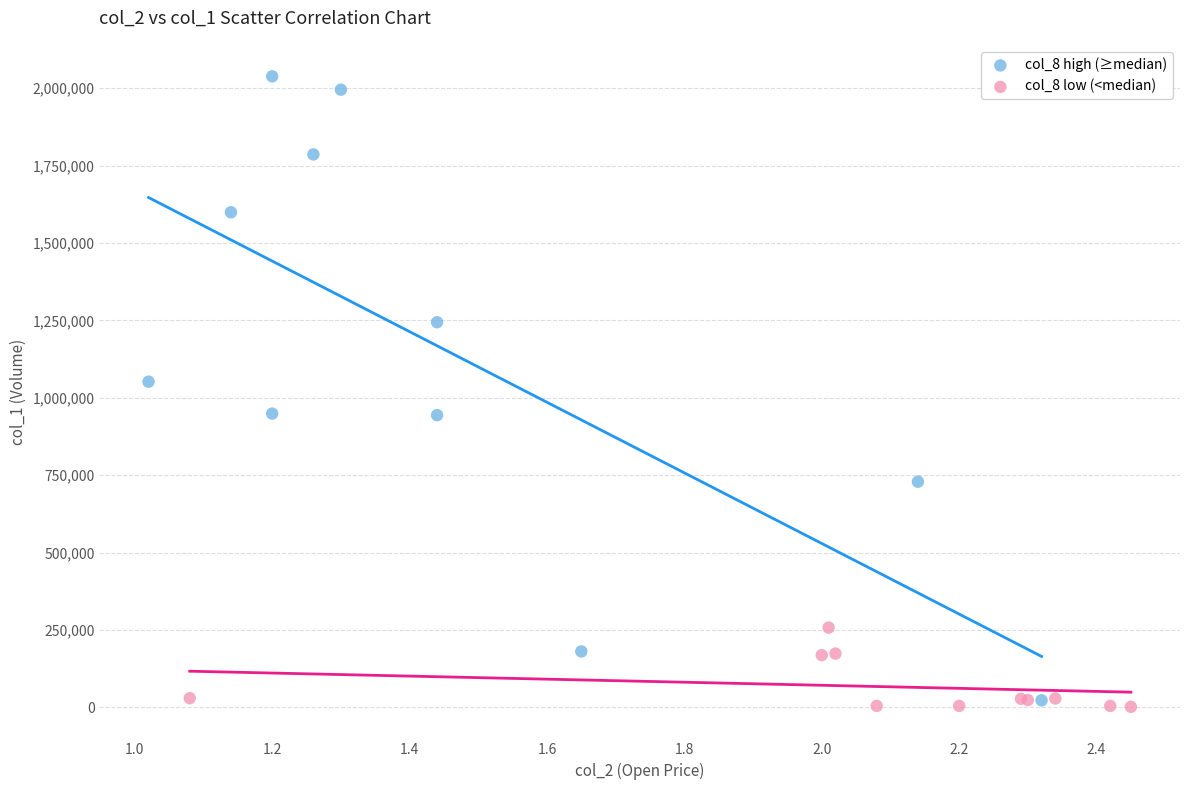

Which series contains the highest Y value?

col_8 high (≥median)